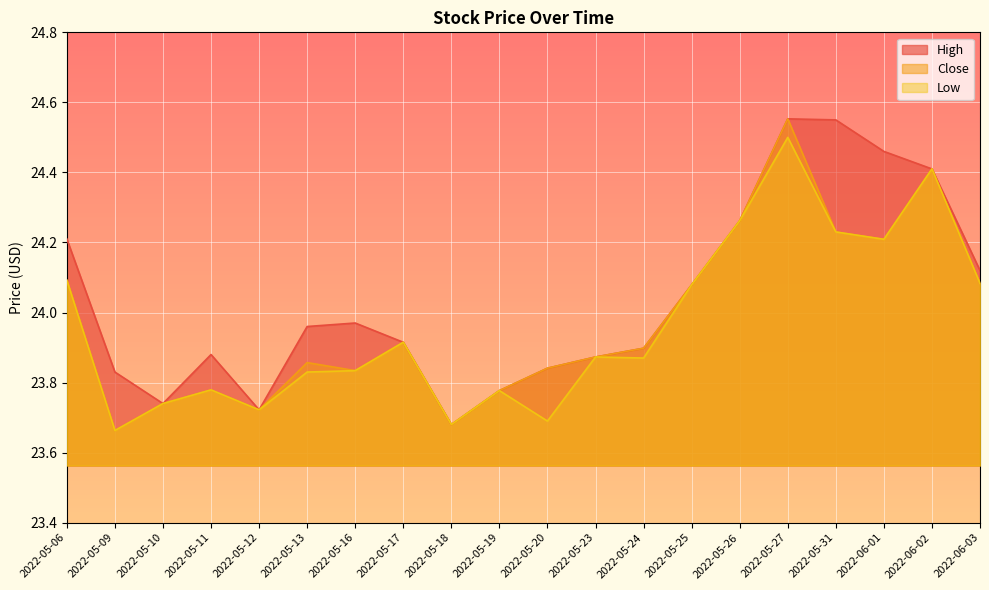

Where is the first local minimum for High?

2022-05-10